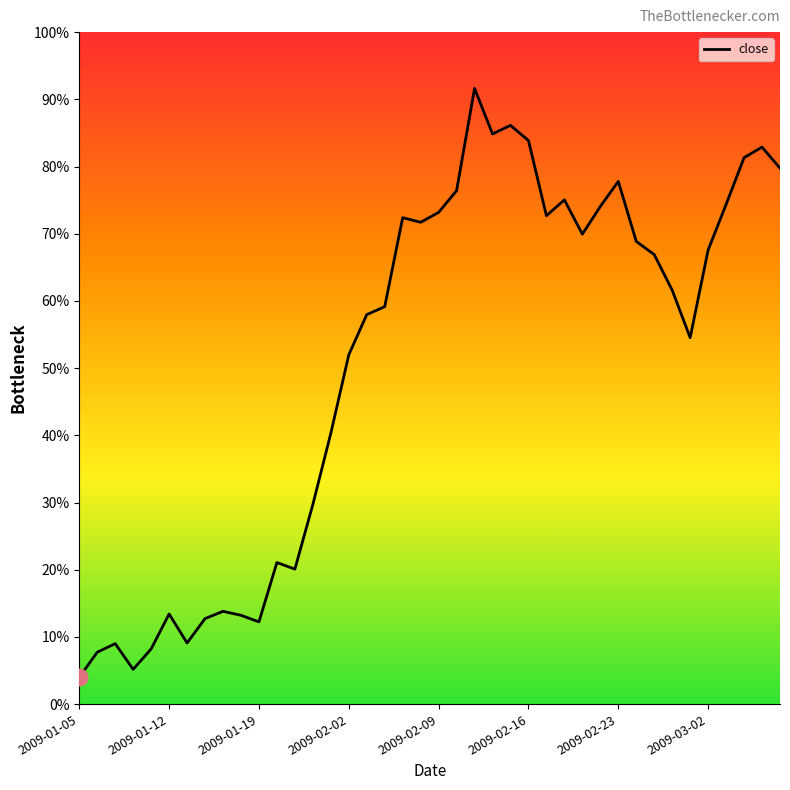

Does the chart display data point markers on the line(s)?

No